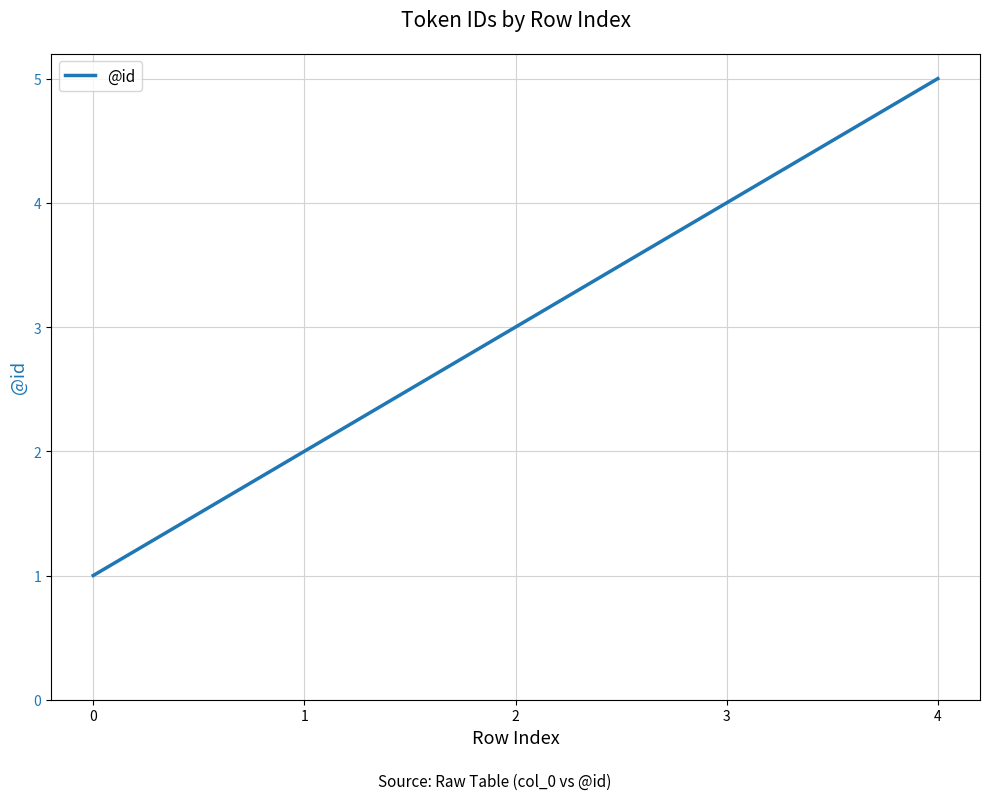

What is the sum of all values?

15